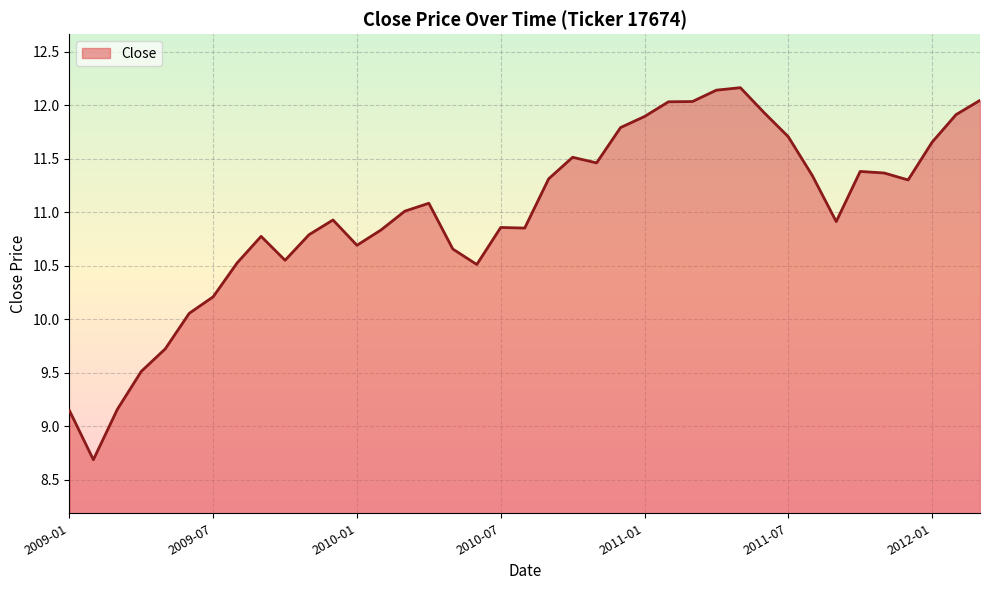

What is the difference between the maximum and minimum values?

3.5